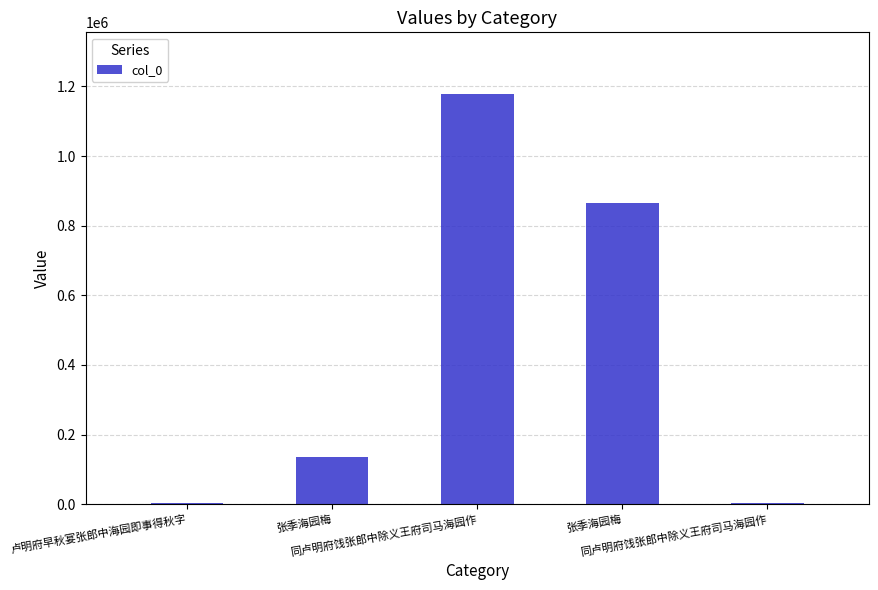

How many bars are there in total?

5